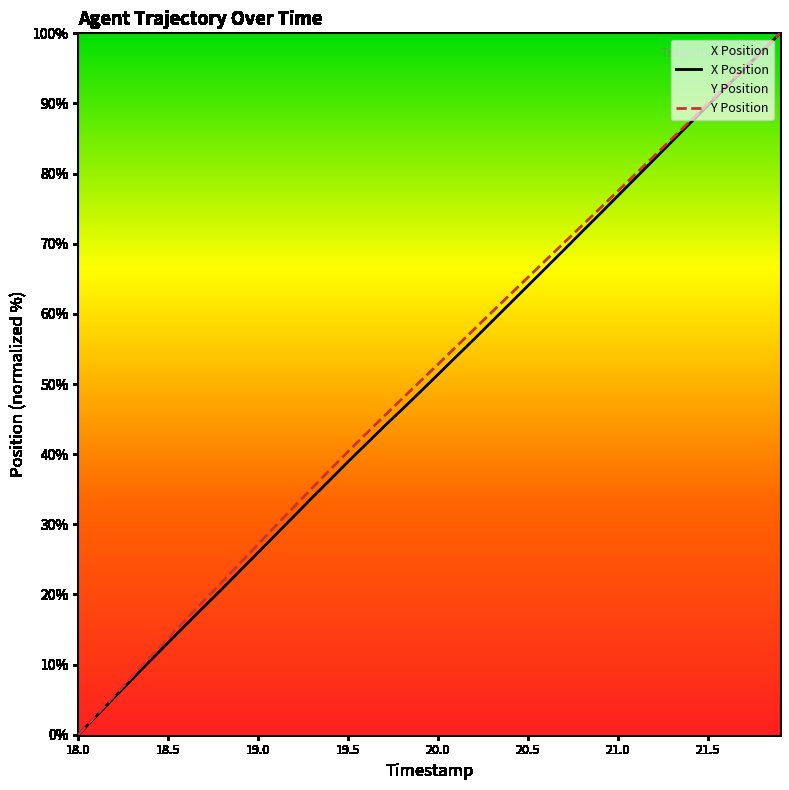

What is the total value across all series at 21.3?

169.6